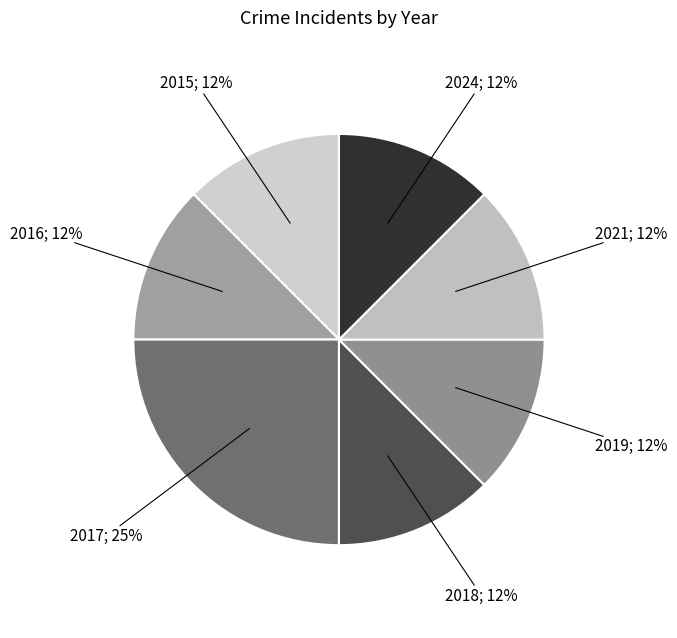

How many slices are in this pie chart?

7